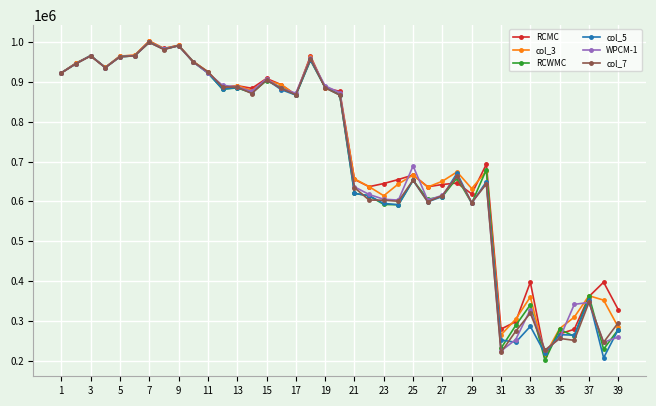

In RCMC, how many points are higher than both neighbors (excluding endpoints)?

11